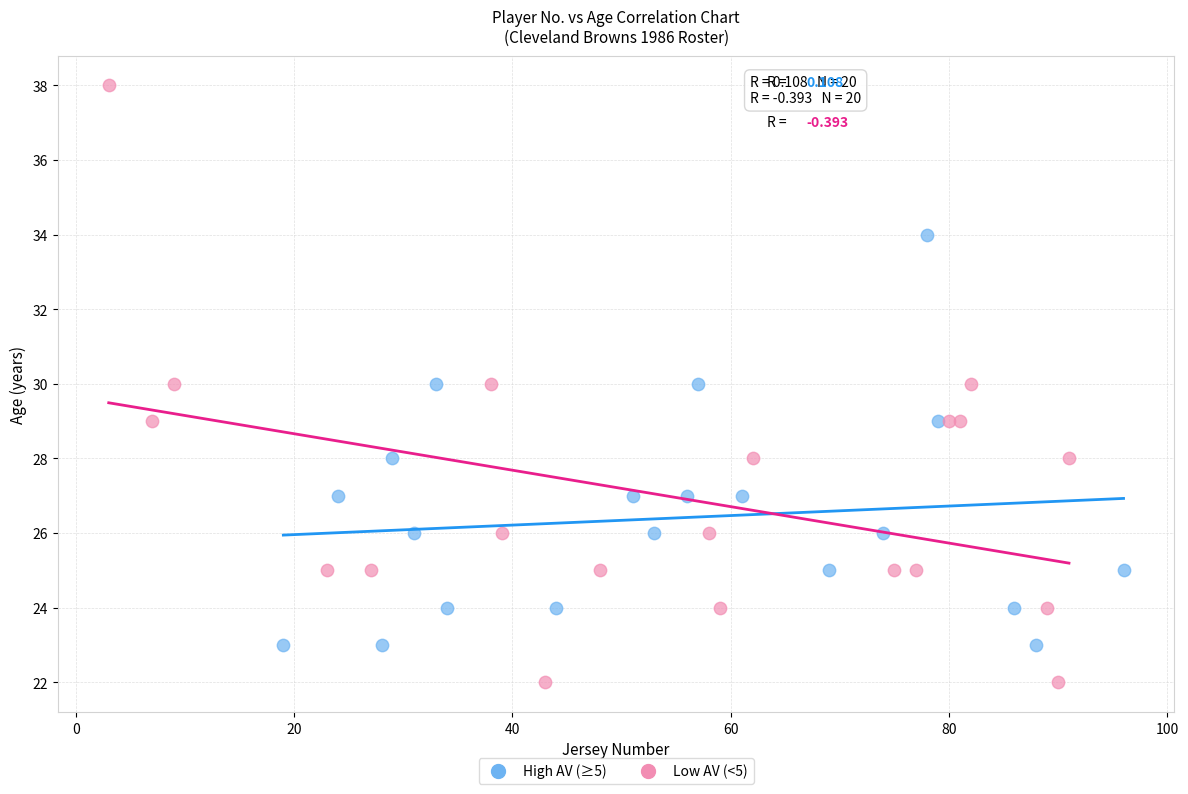

Which series contains the lowest Y value?

Low AV (<5)